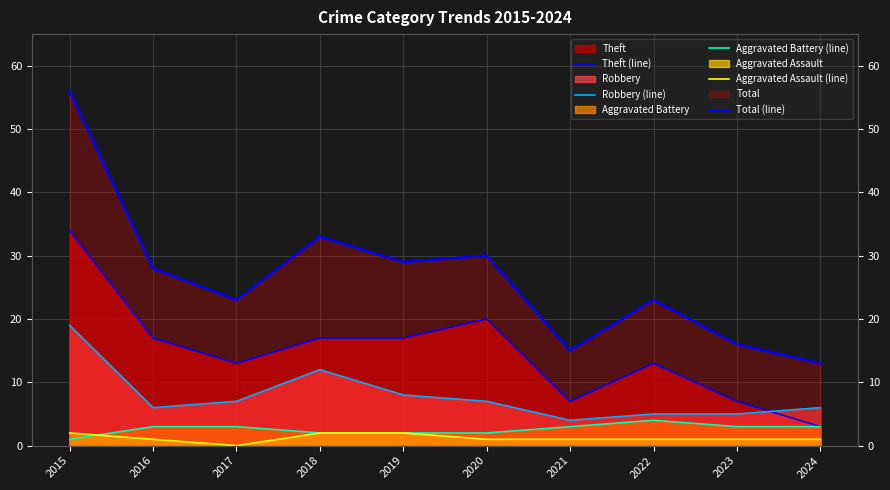

What is the value of the Aggravated Battery (line) point at the 3rd from the left?

3